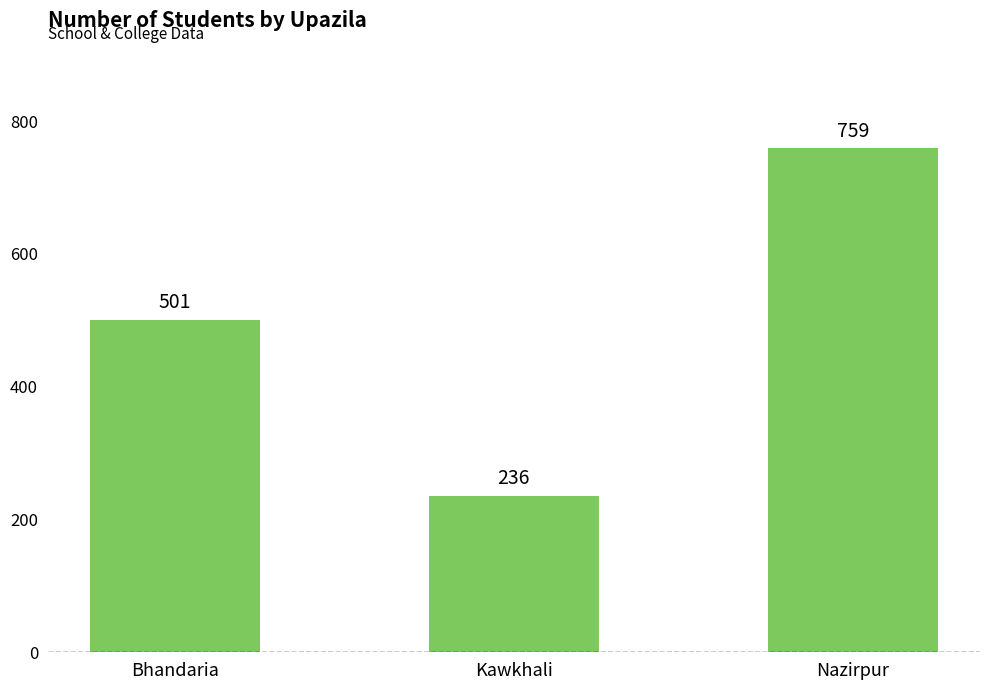

How many data points are less than 501?

1